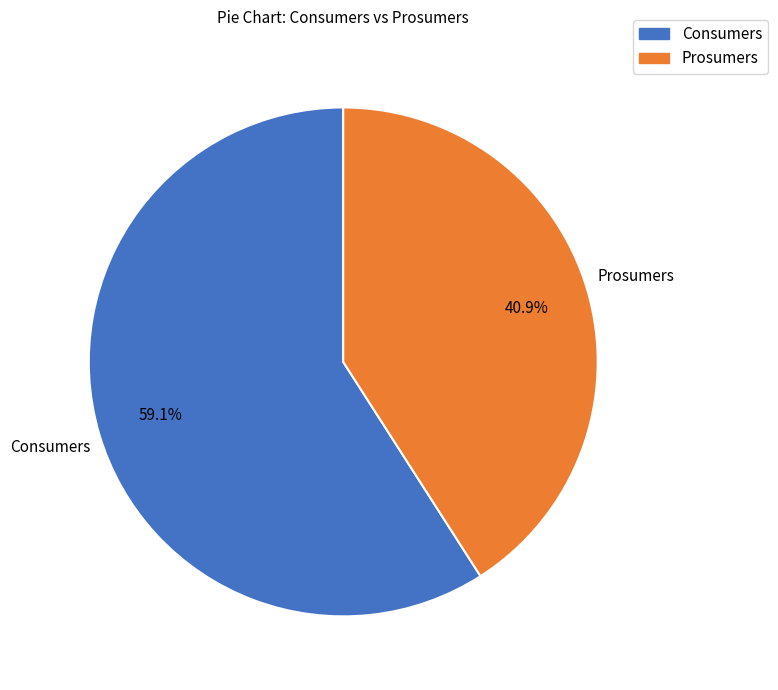

How many slices are in this pie chart?

2